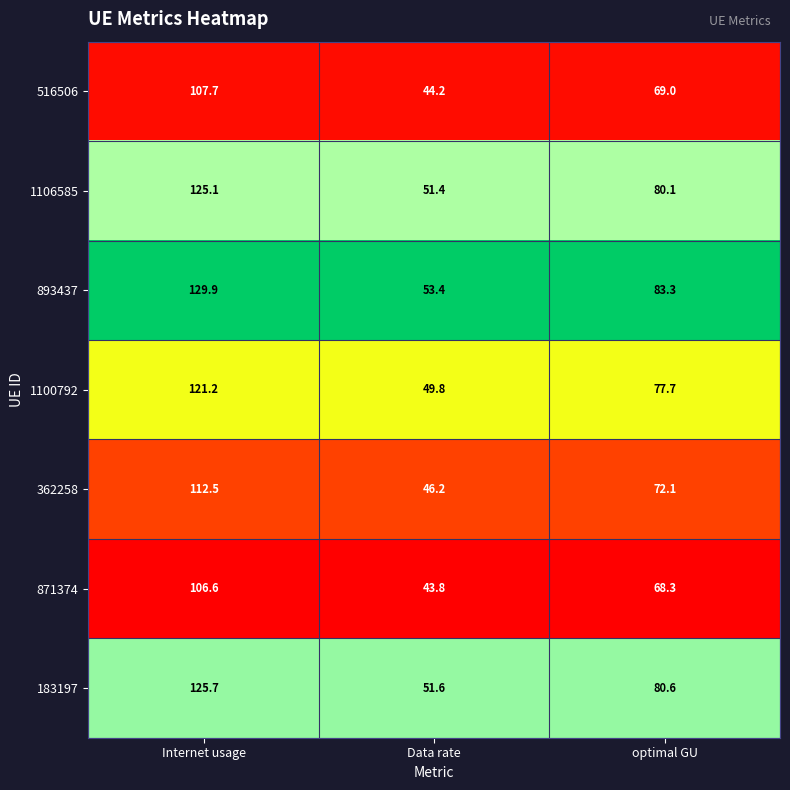

What is the total value across all series at optimal GU?

531.1